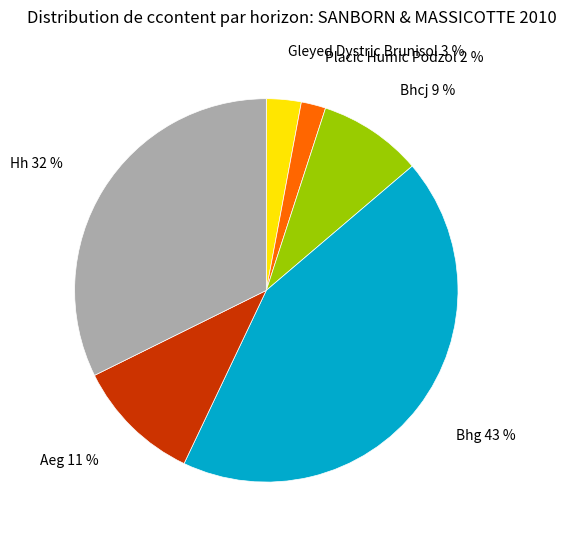

Which has a higher value, Placic Humic Podzol 2 % or Bhcj 9 %?

Bhcj 9 %